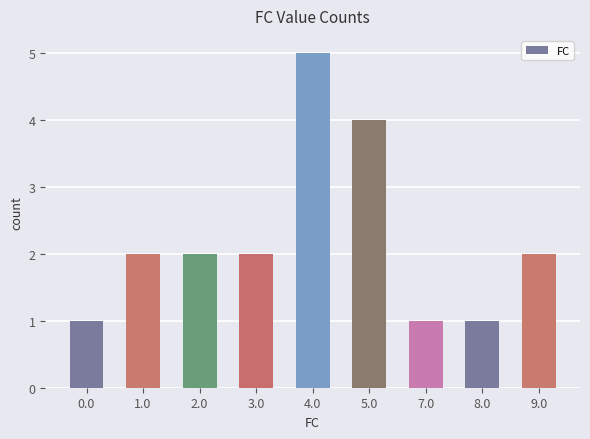

What is the average value?

2